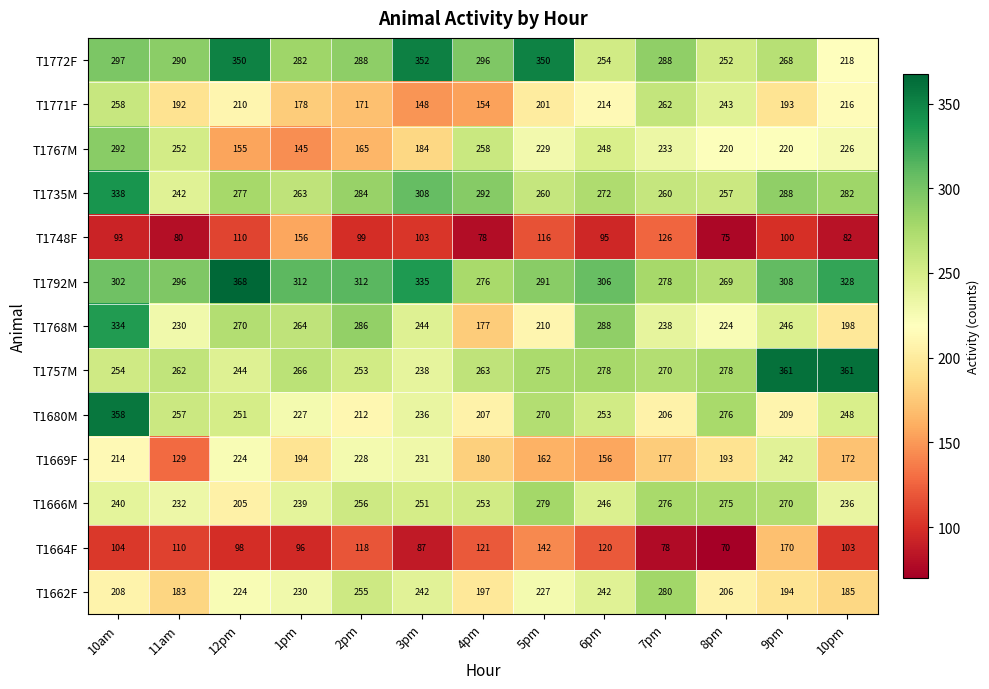

Which series has the widest spread of values?

T1768M